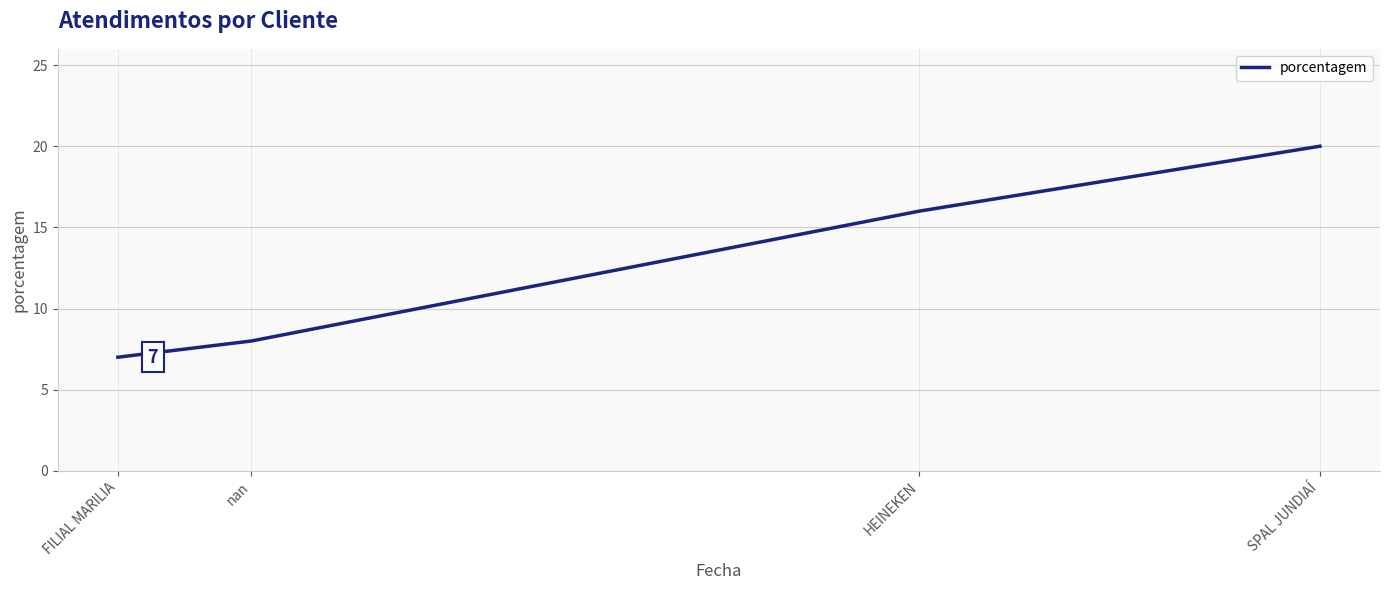

Which category has the highest value across all series?

SPAL JUNDIAÍ